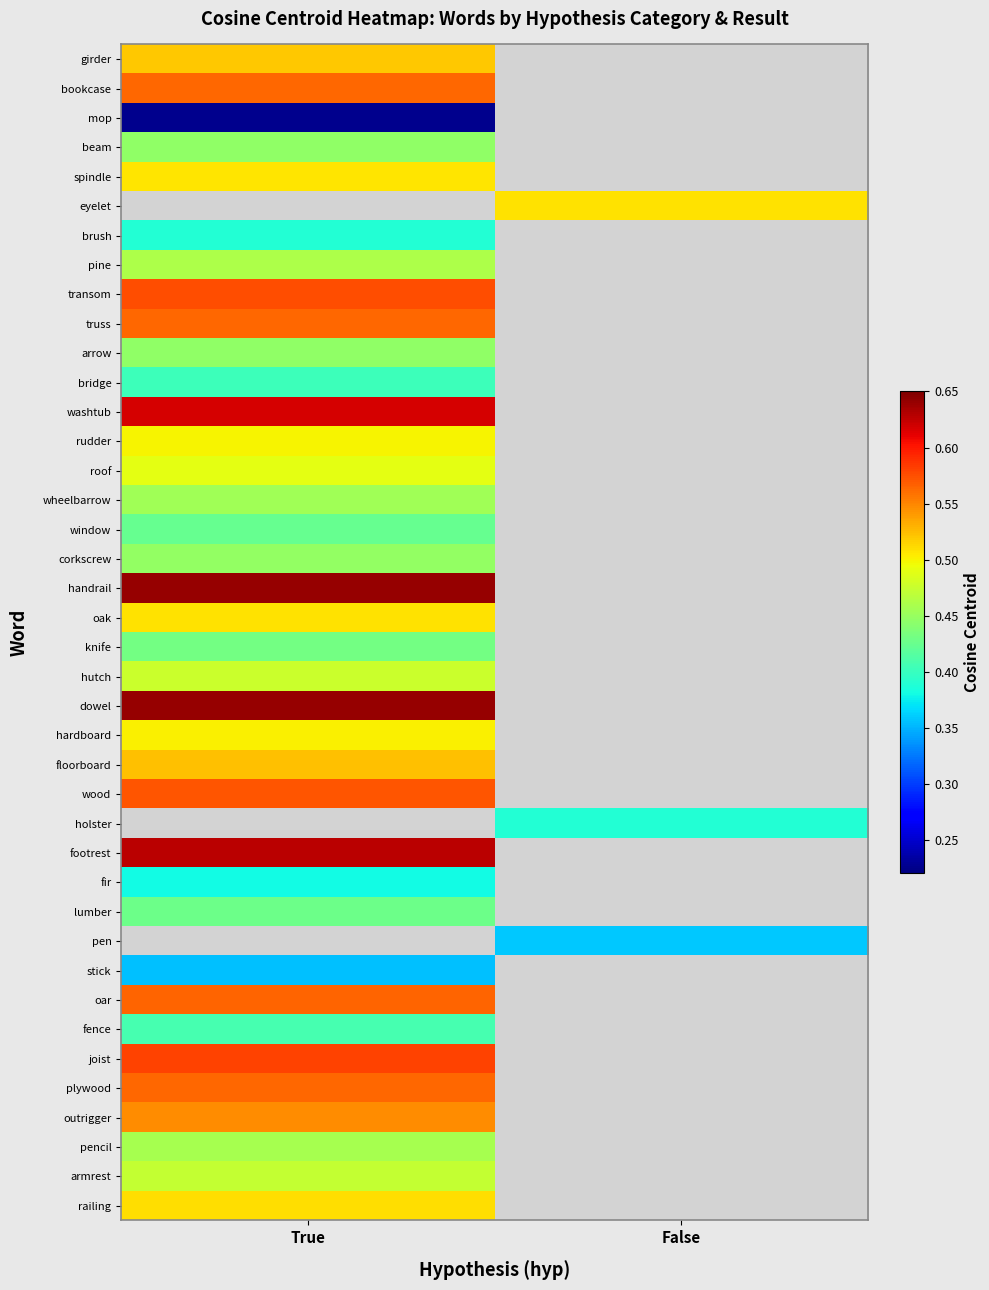

What is the spread (max minus min) of values at True?

0.4